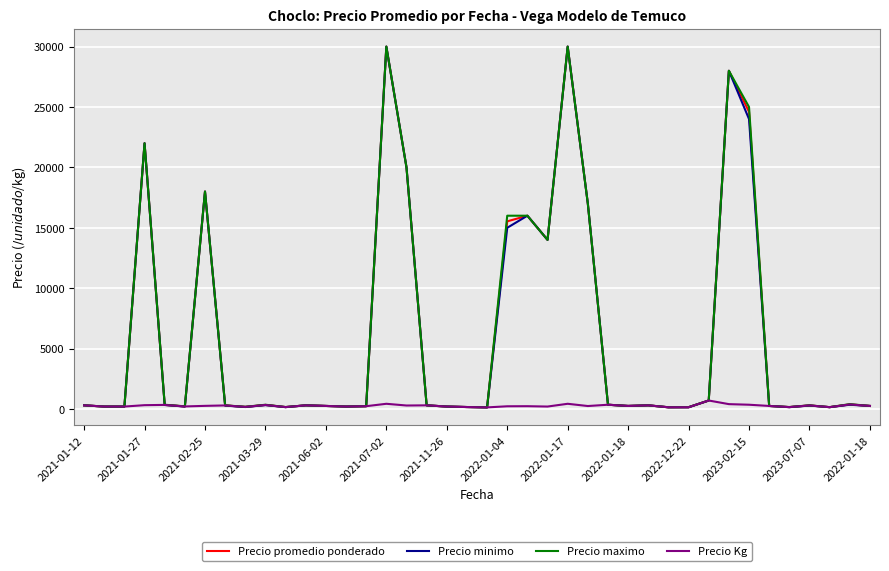

What are all the series names shown in the legend?

Precio promedio ponderado, Precio minimo, Precio maximo, Precio Kg